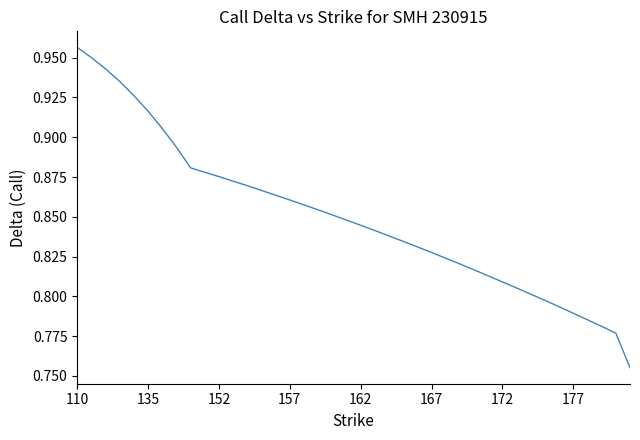

How many values are between 0 and 1?

40